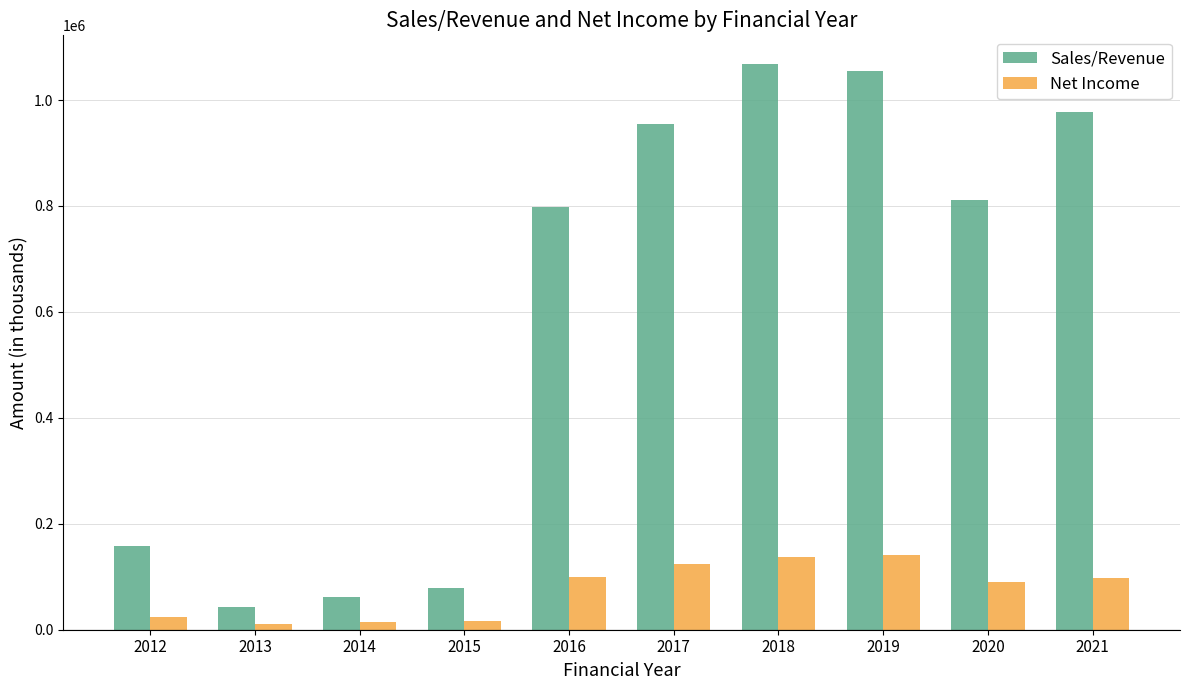

Is it true that Sales/Revenue equals 259610.2 at 2016?

False